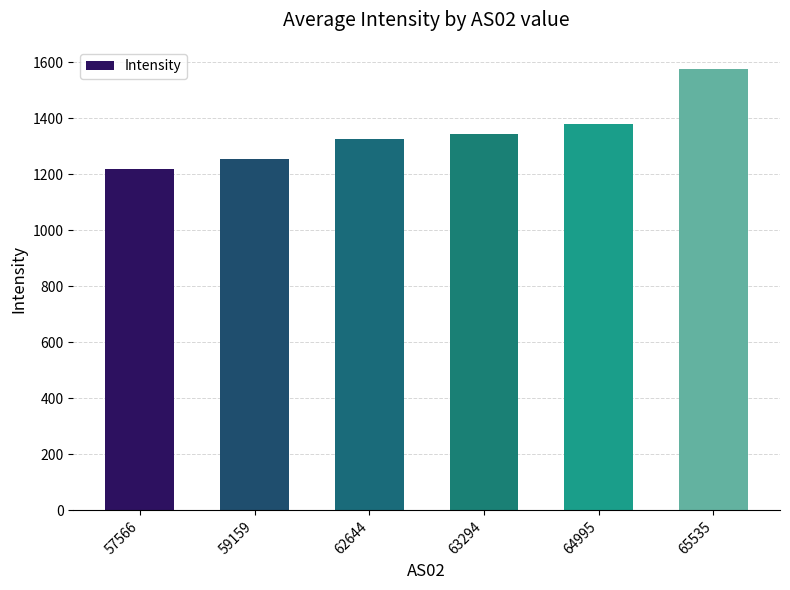

Does the chart contain stacked bars?

No